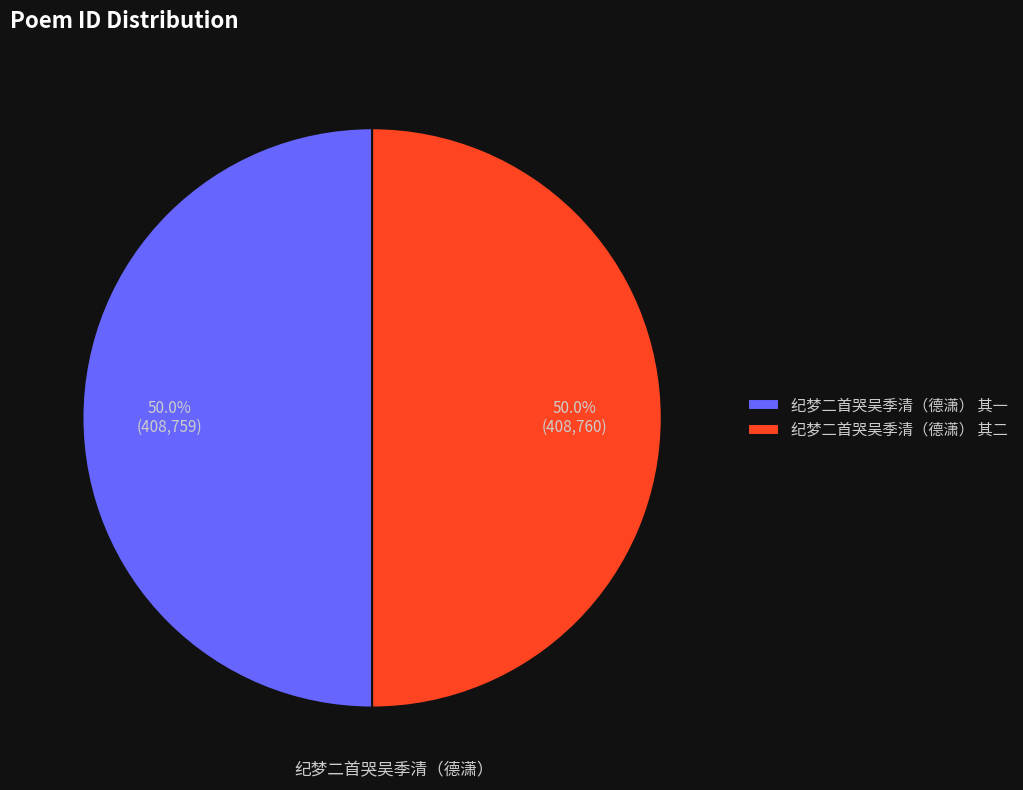

Is it true that 纪梦二首哭吴季清（德潇） 其一 is 62% of the pie?

False